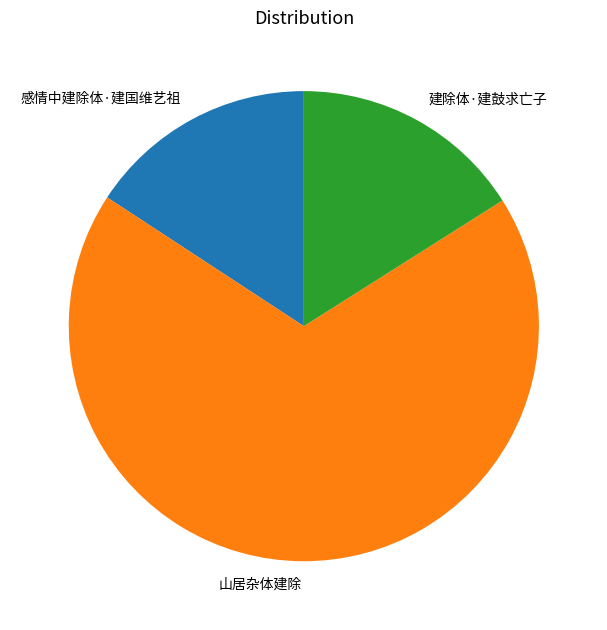

The 山居杂体建除 slice represents 68% of the pie. True or false?

True